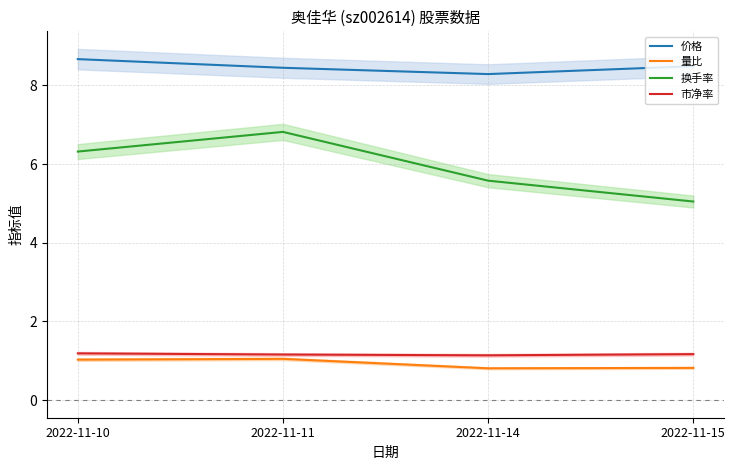

What are all the series names shown in the legend?

价格, 量比, 换手率, 市净率